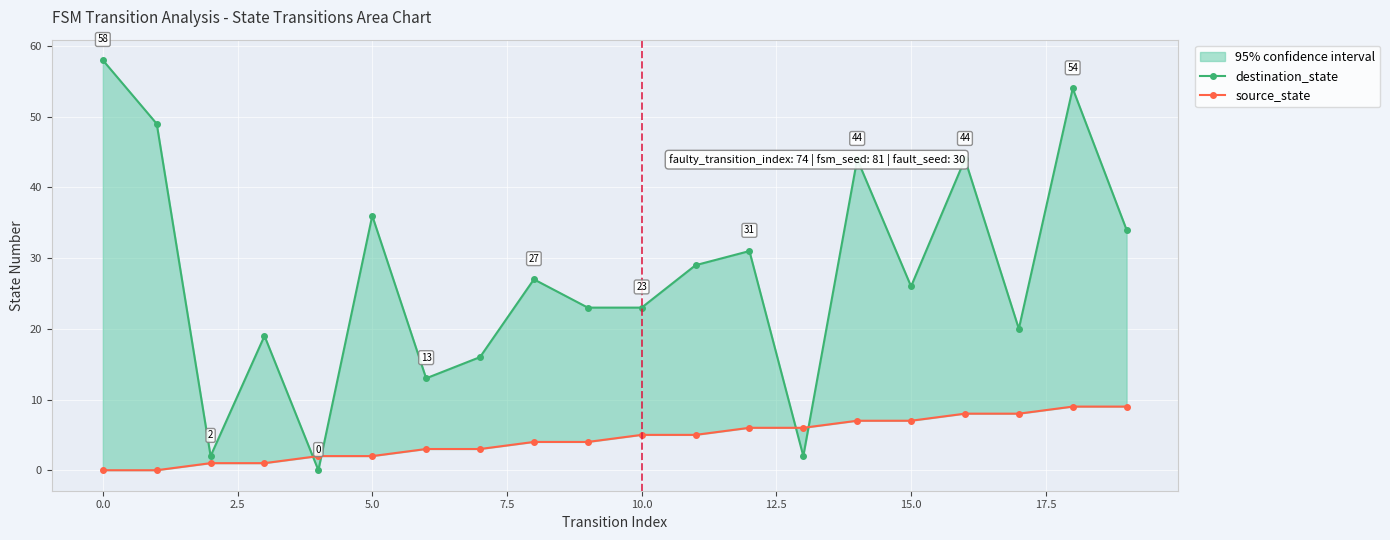

Read the source_state value at 2.5.

1